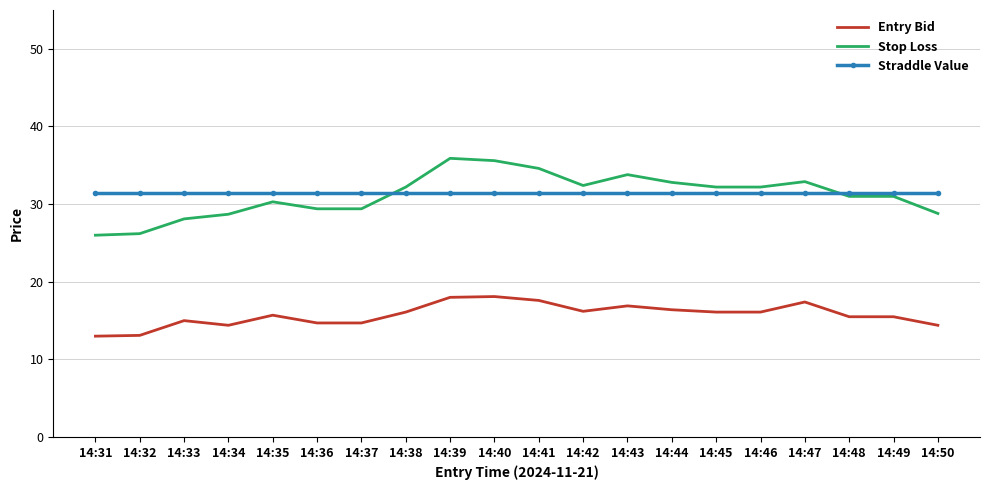

What is the maximum value for Straddle Value?

31.4